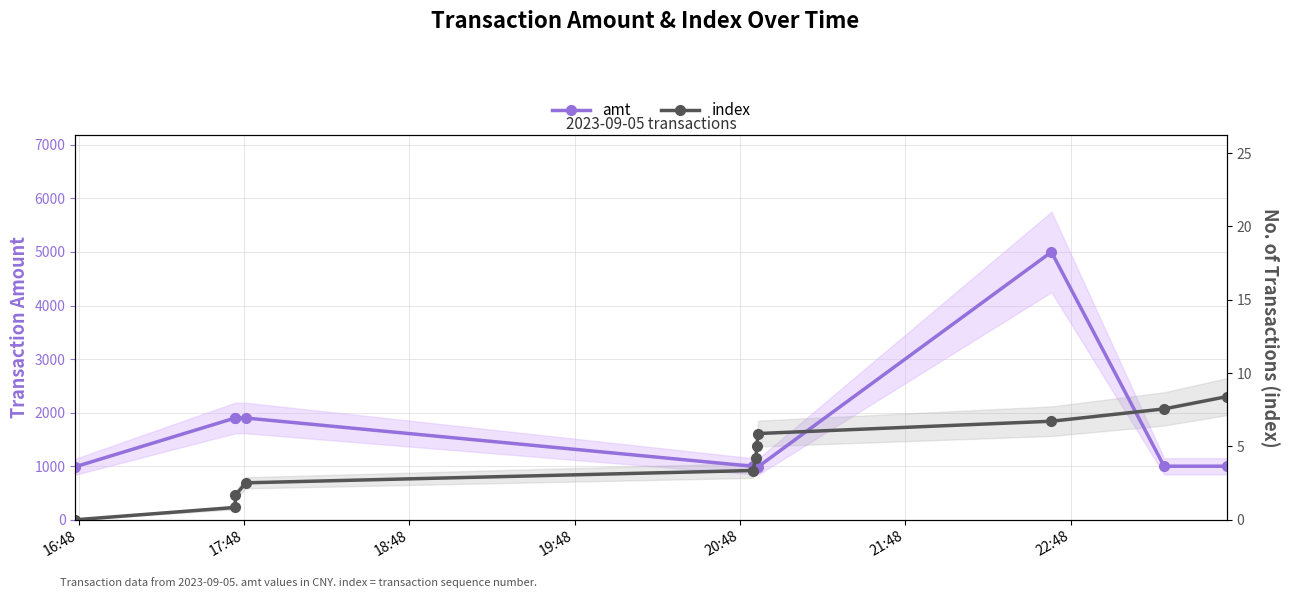

How many lines are shown in the chart?

2